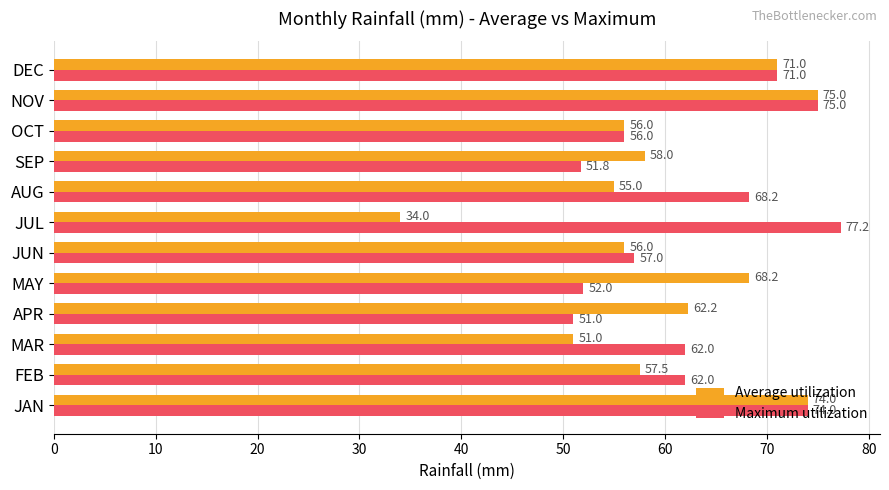

Which series changed the most between AUG and DEC?

Average utilization